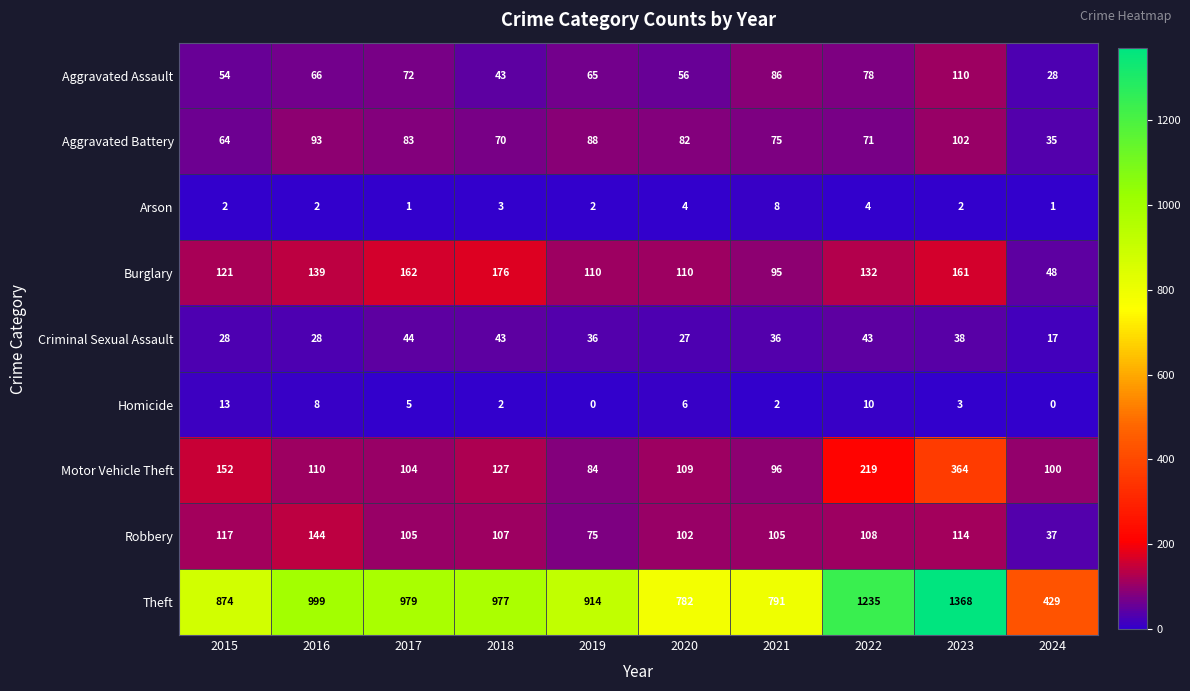

Count the number of data series in this chart.

9